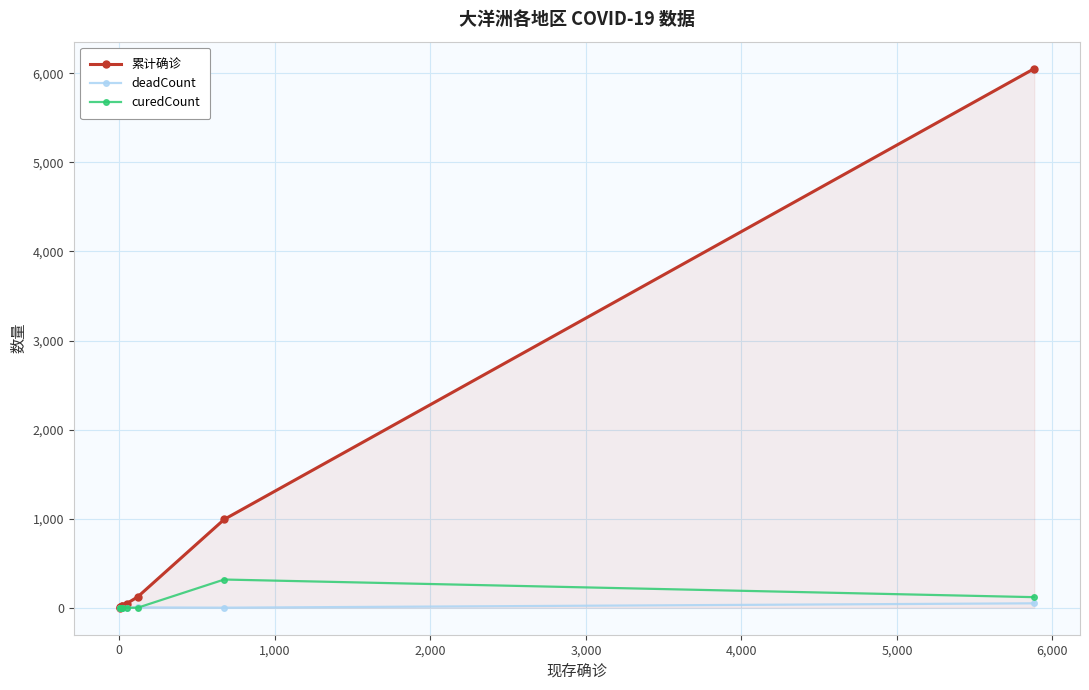

How many lines are shown in the chart?

3